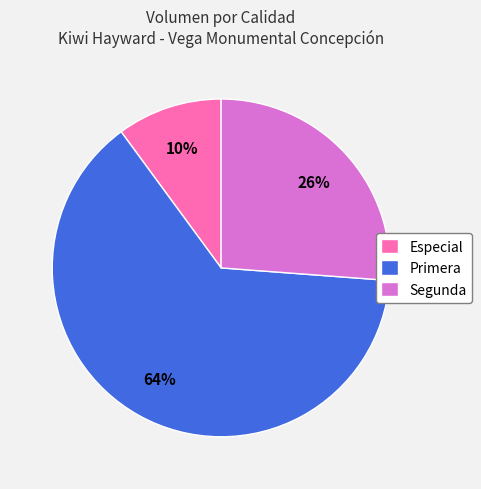

How many segments does this pie chart have?

3